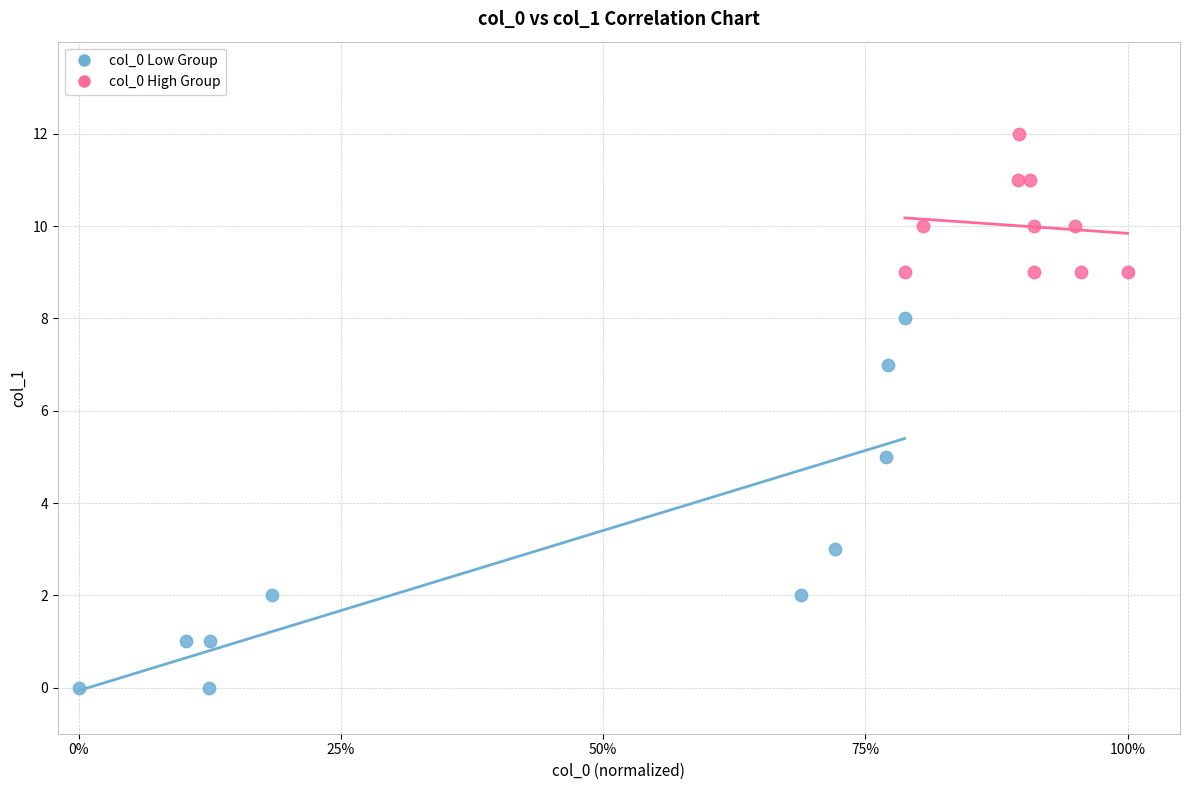

Which series reaches the minimum Y coordinate?

col_0 Low Group